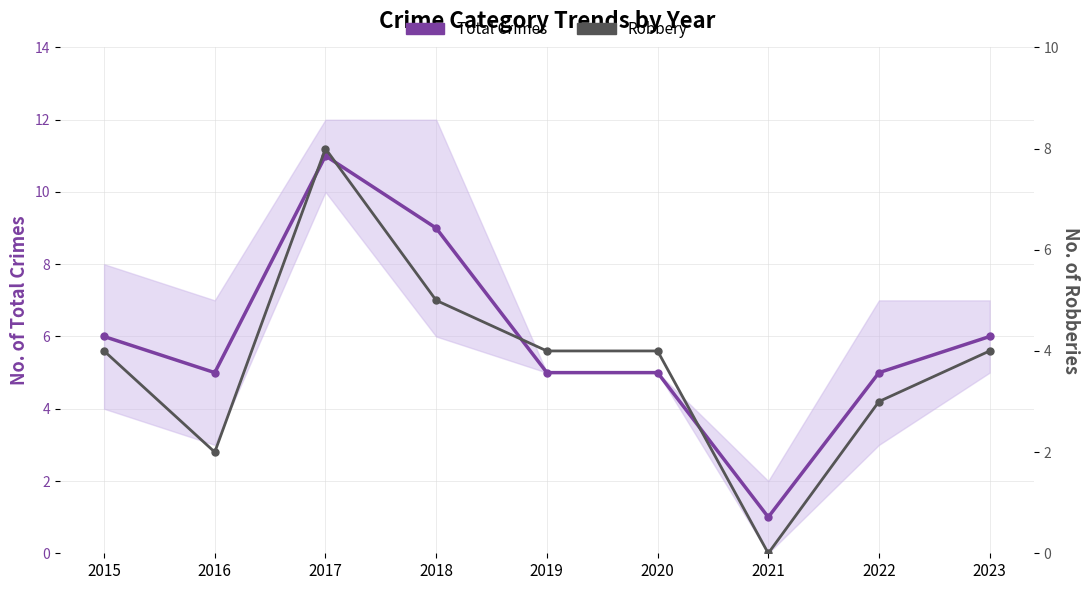

True or false: Total Crimes and Robbery intersect in this chart.

False